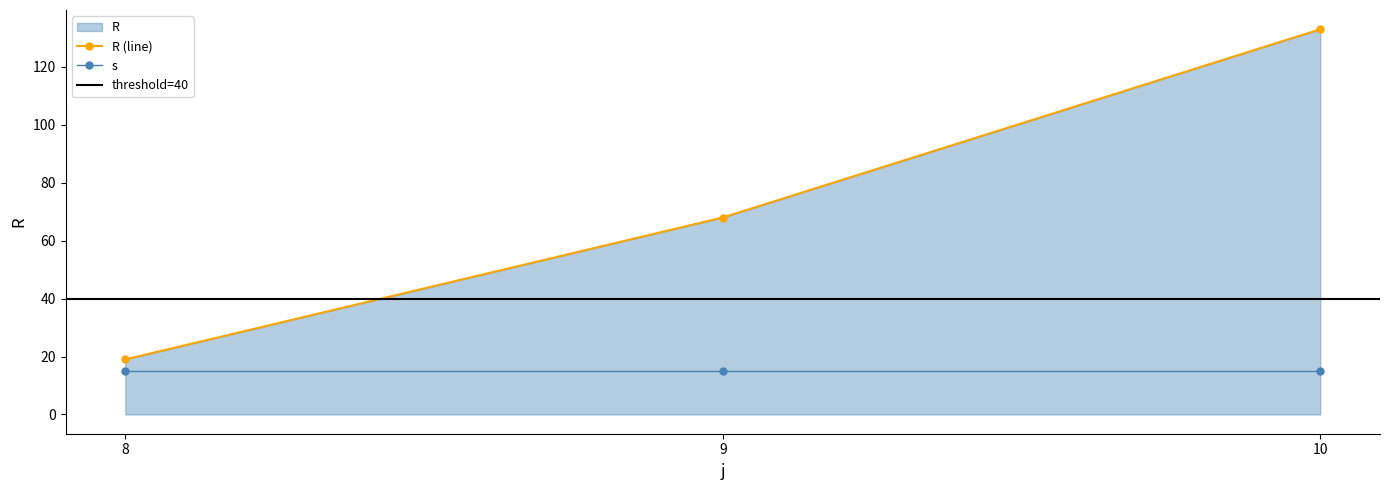

How many data points in R (line) are less than 68?

1